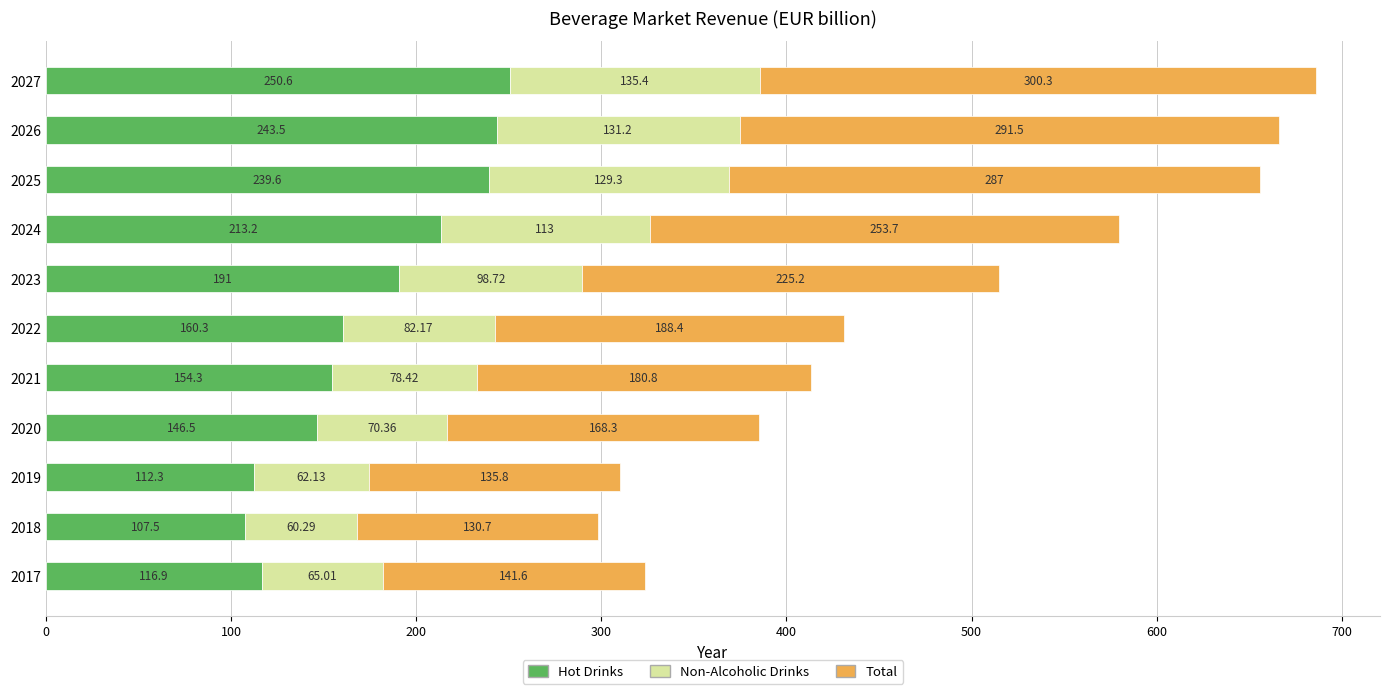

What is the difference between the second highest and second lowest values in the Hot Drinks series?

131.2